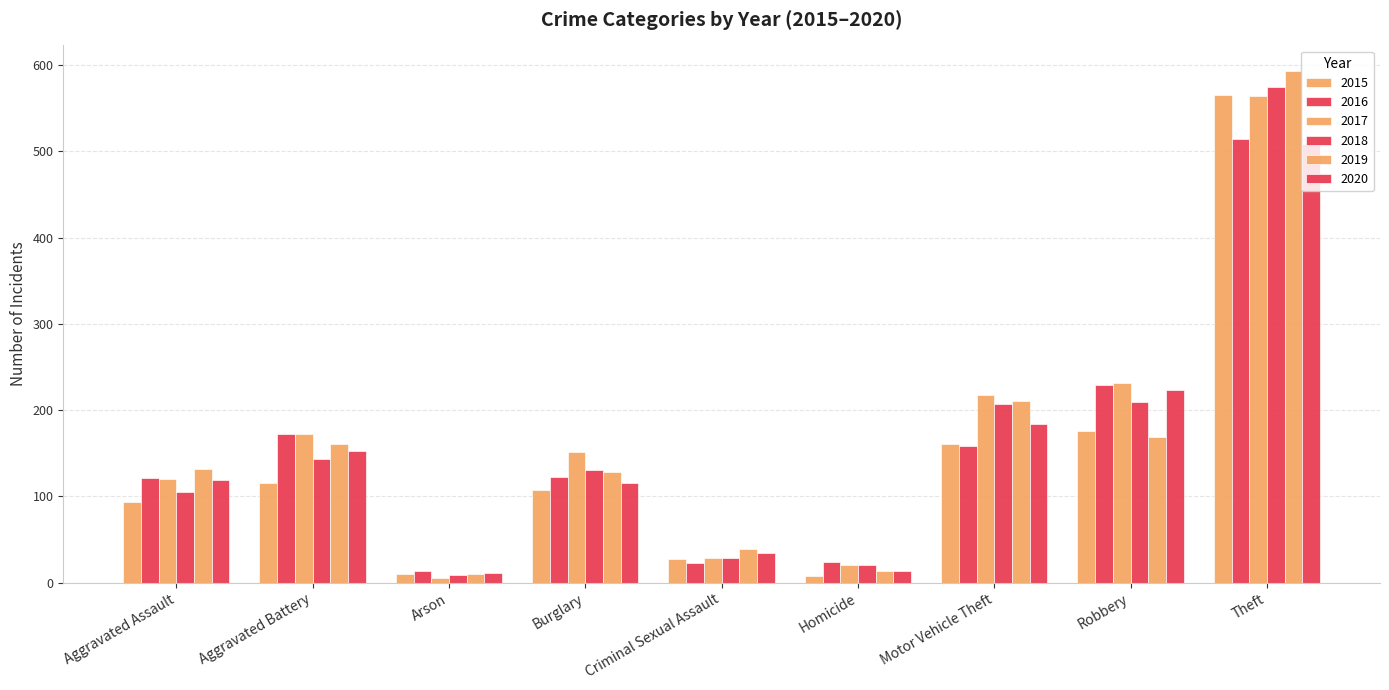

What is the total value across all series at Arson?

60